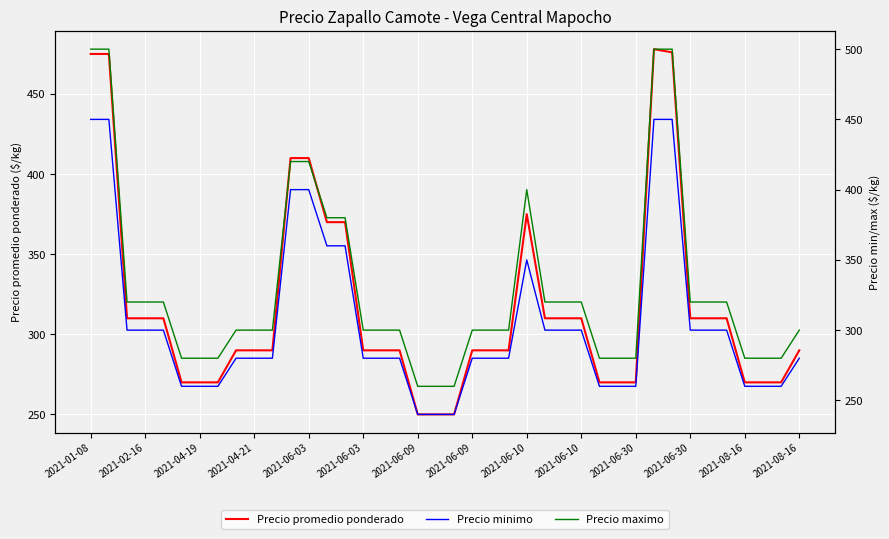

Which has a higher value, 2021-04-21 or 16?

2021-04-21